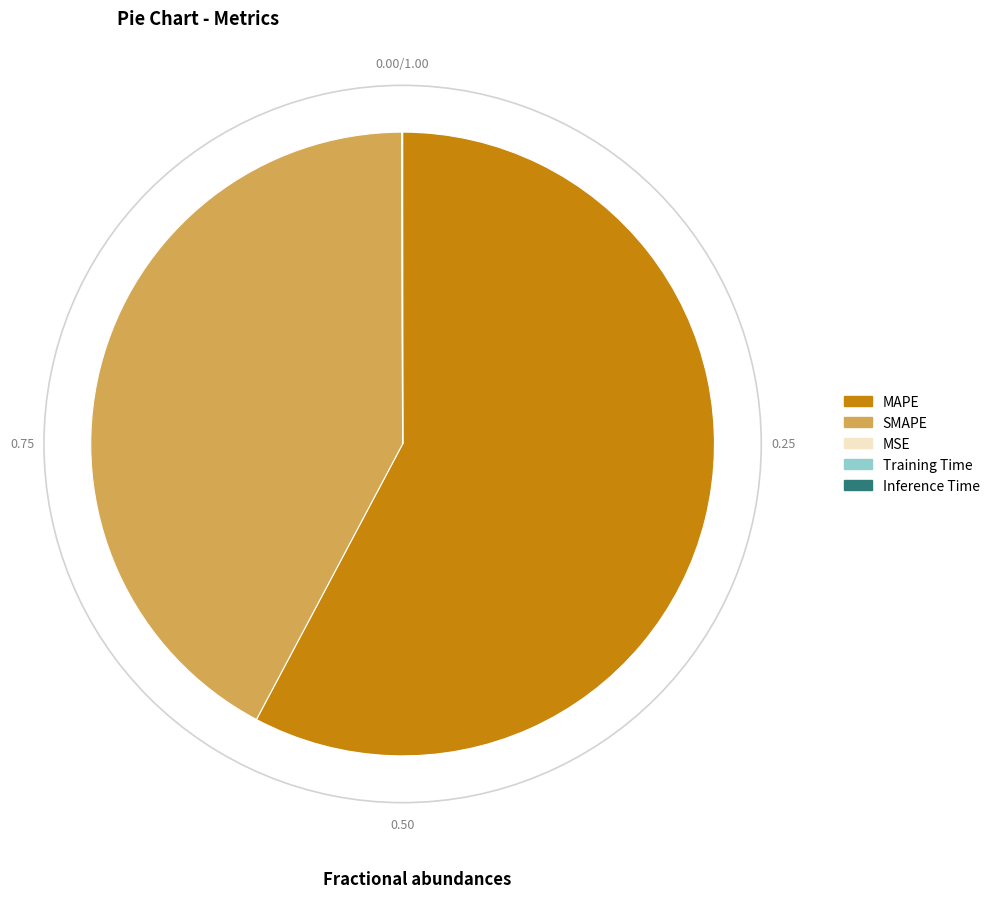

What is the largest slice in the pie chart?

MAPE